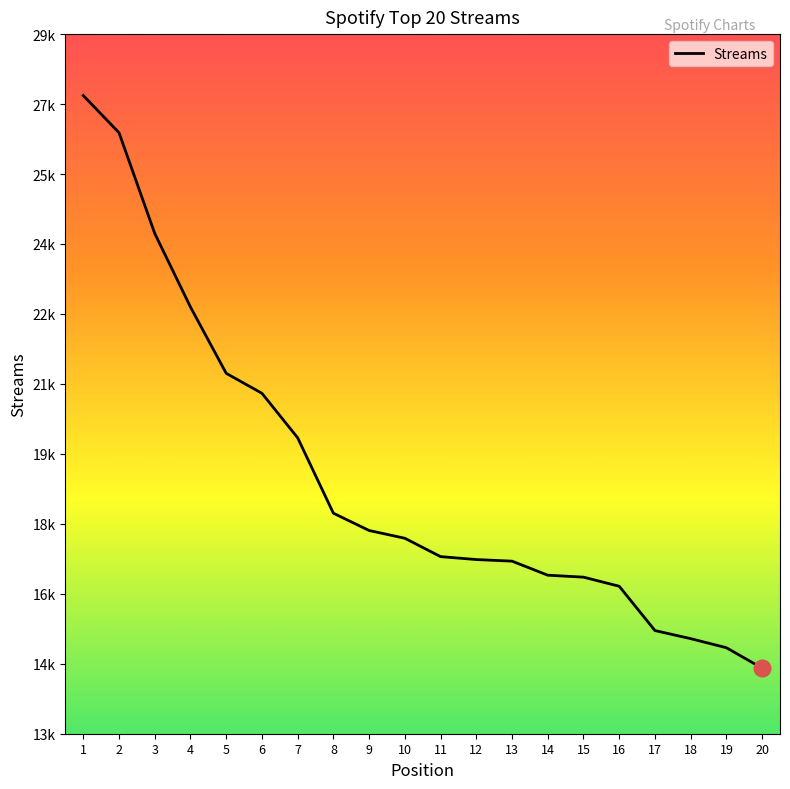

At which label does the data first exceed 17676?

1